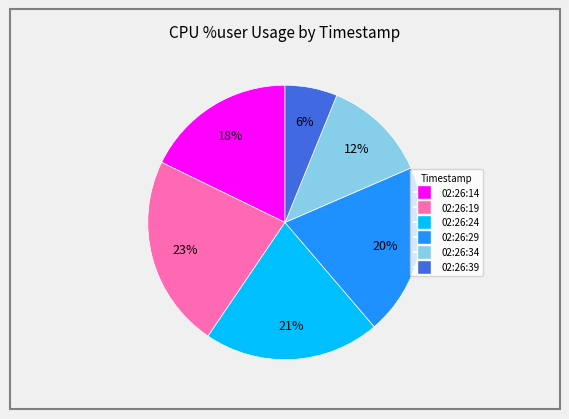

Approximately how many times larger is the value at 02:26:24 compared to 02:26:14?

1.2